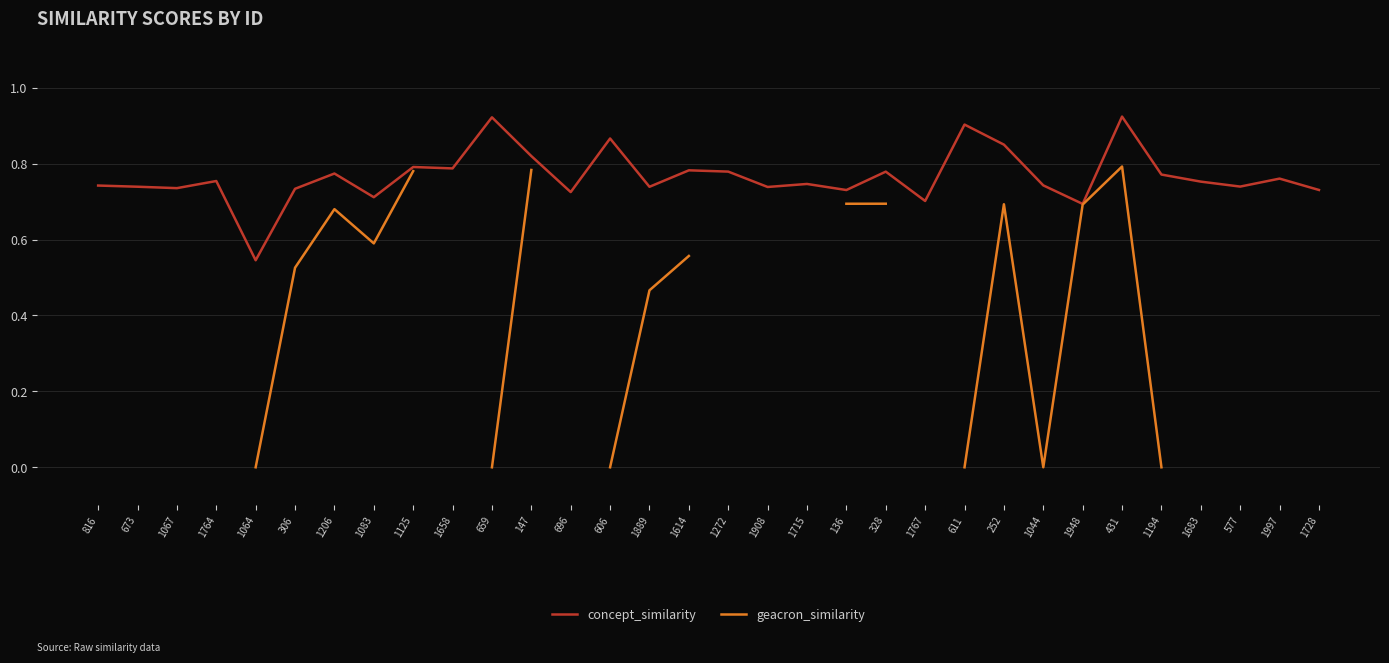

Which label corresponds to the smallest value in the chart?

1064